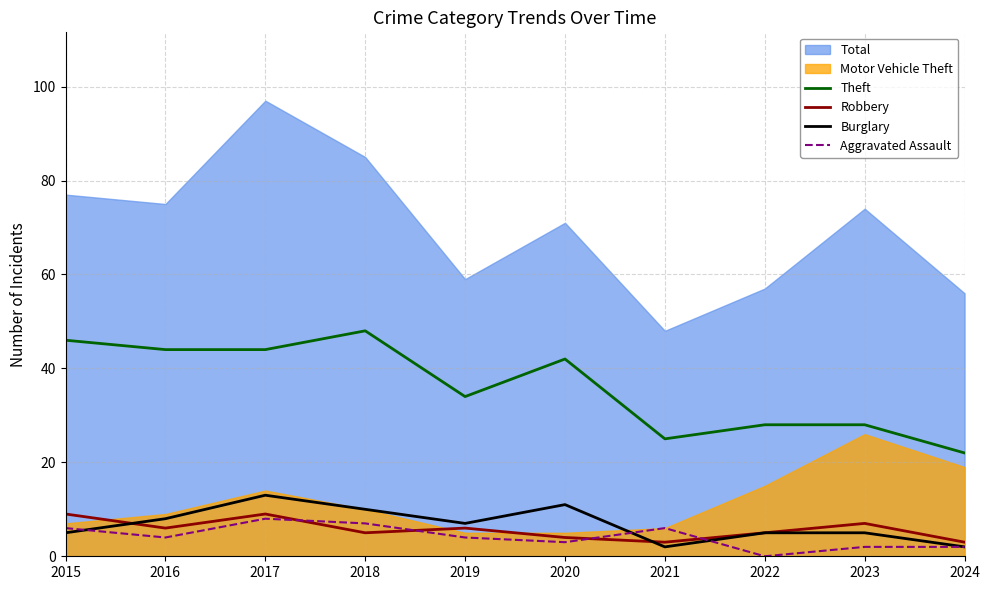

What is the value of the Aggravated Assault point at the 10th from the left?

2